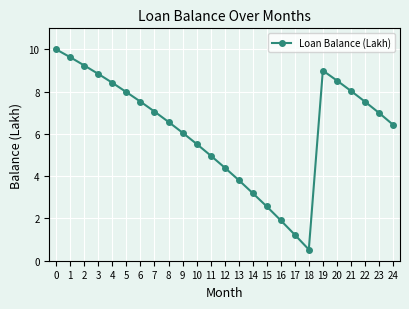

The chart shows a value of 2.0 at 6. True or false?

False